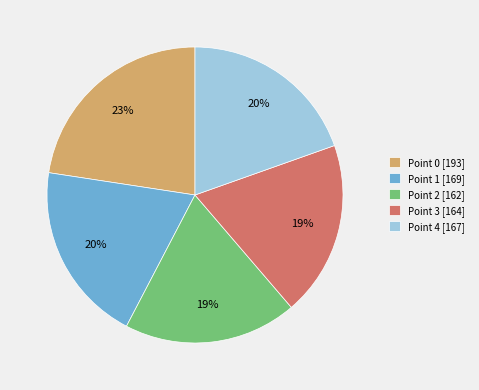

Combined, do Point 1 [169] and Point 4 [167] account for over 50%?

No